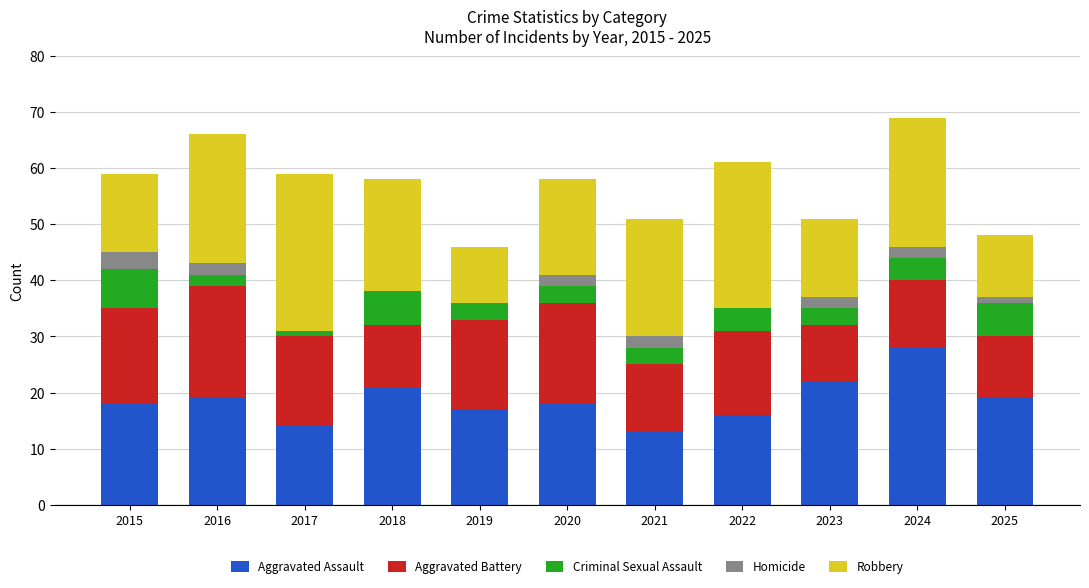

What are all the series names shown in the legend?

Aggravated Assault, Aggravated Battery, Criminal Sexual Assault, Homicide, Robbery